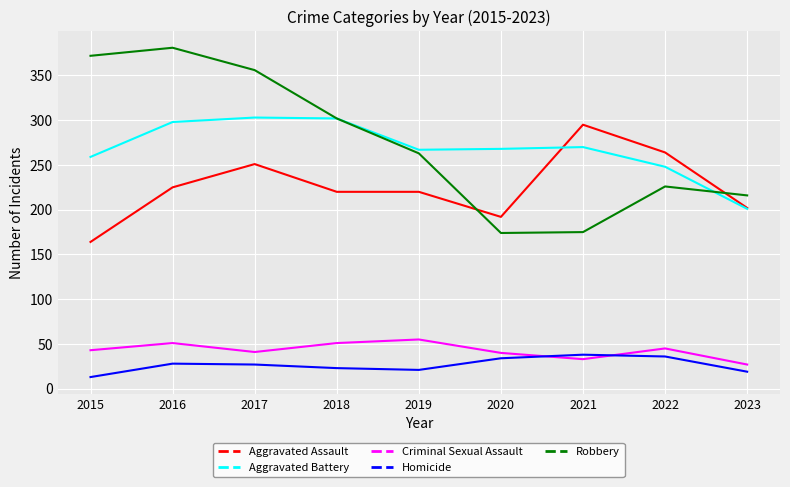

Between which two adjacent categories do Criminal Sexual Assault and Homicide first intersect?

2020 and 2021